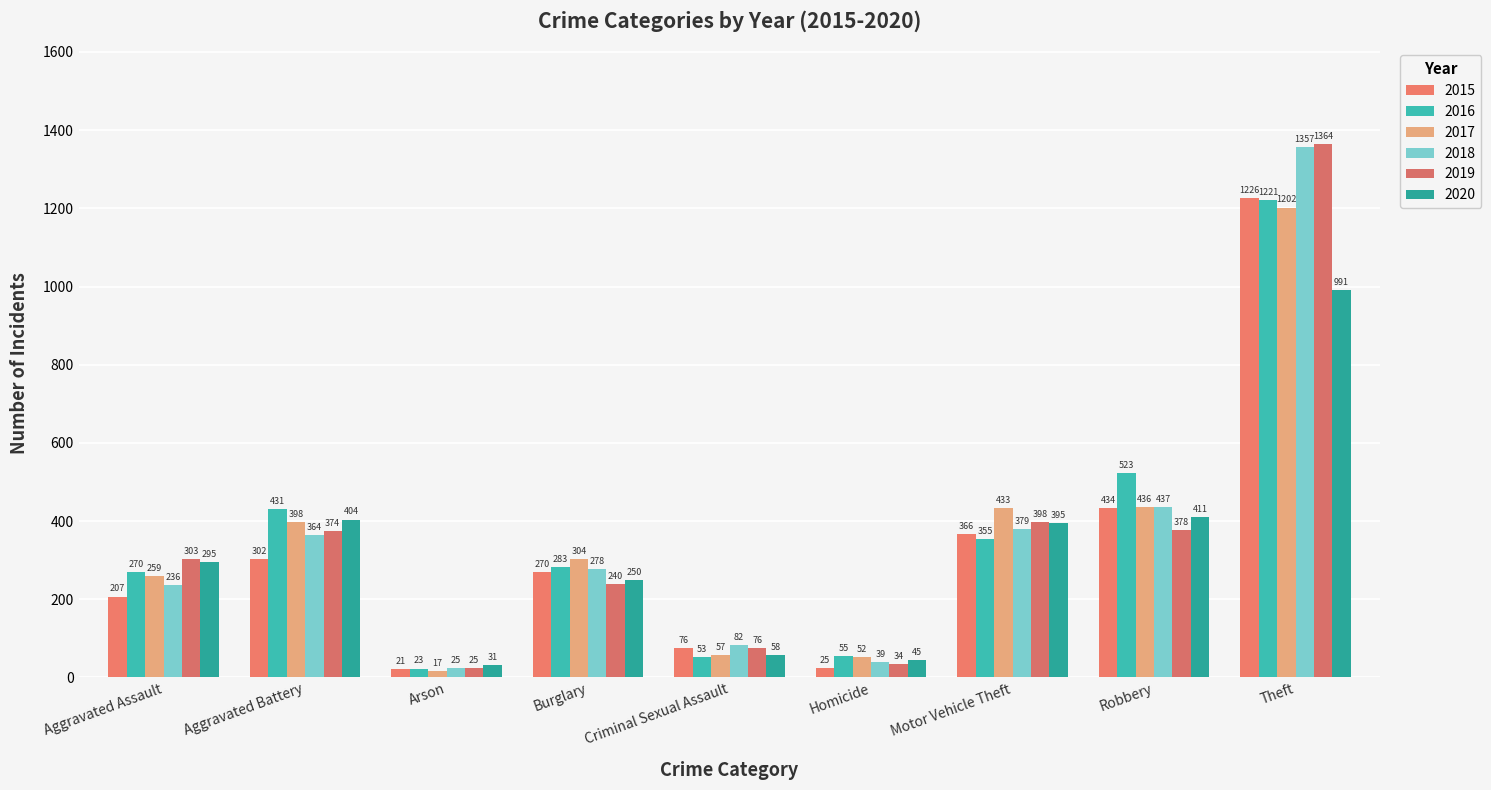

How many series are shown in this chart?

6